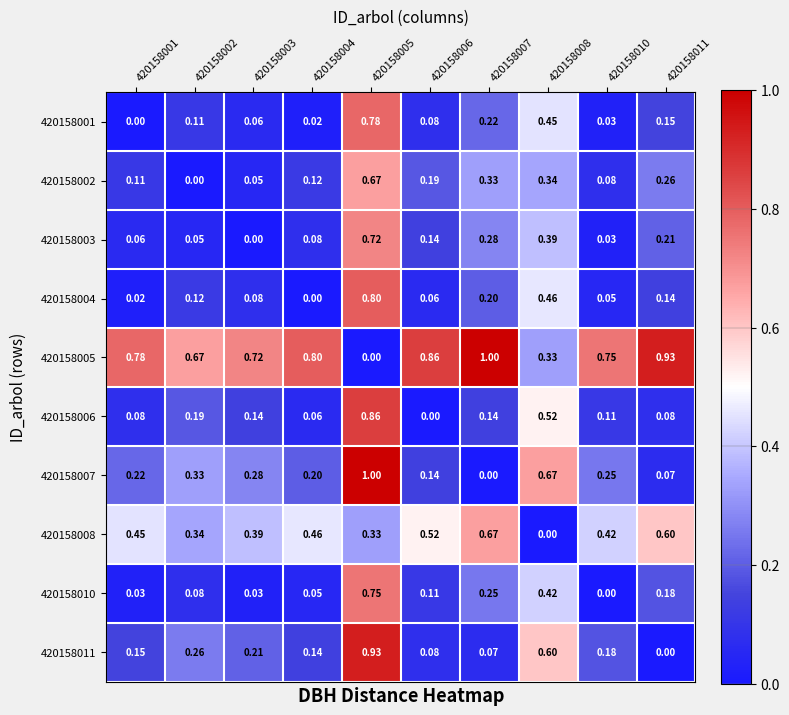

Which series has the largest total across all categories?

420158005